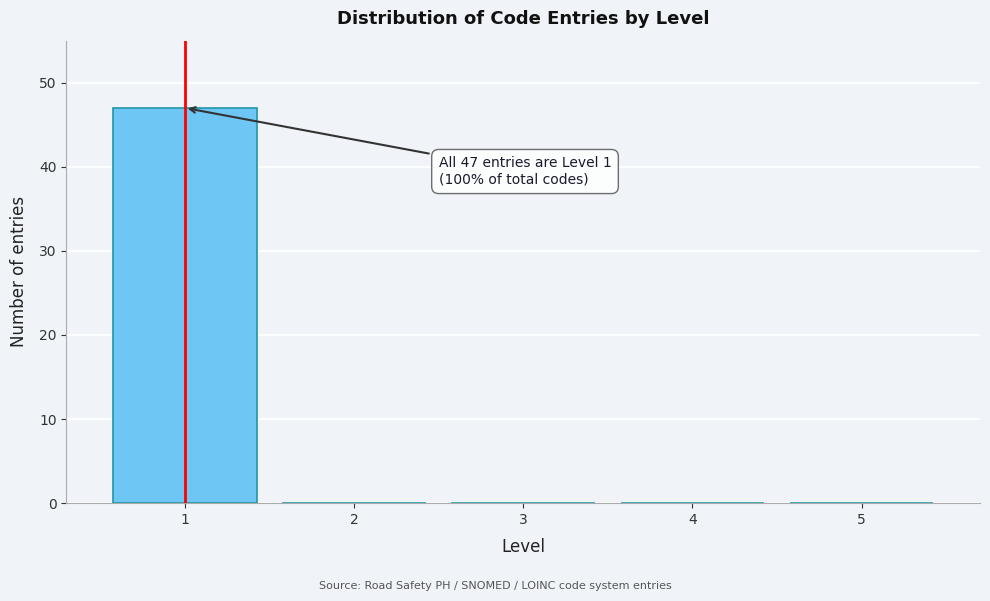

Reading left to right, list all the values displayed in this chart.

1=47	2=0	3=0	4=0	5=0